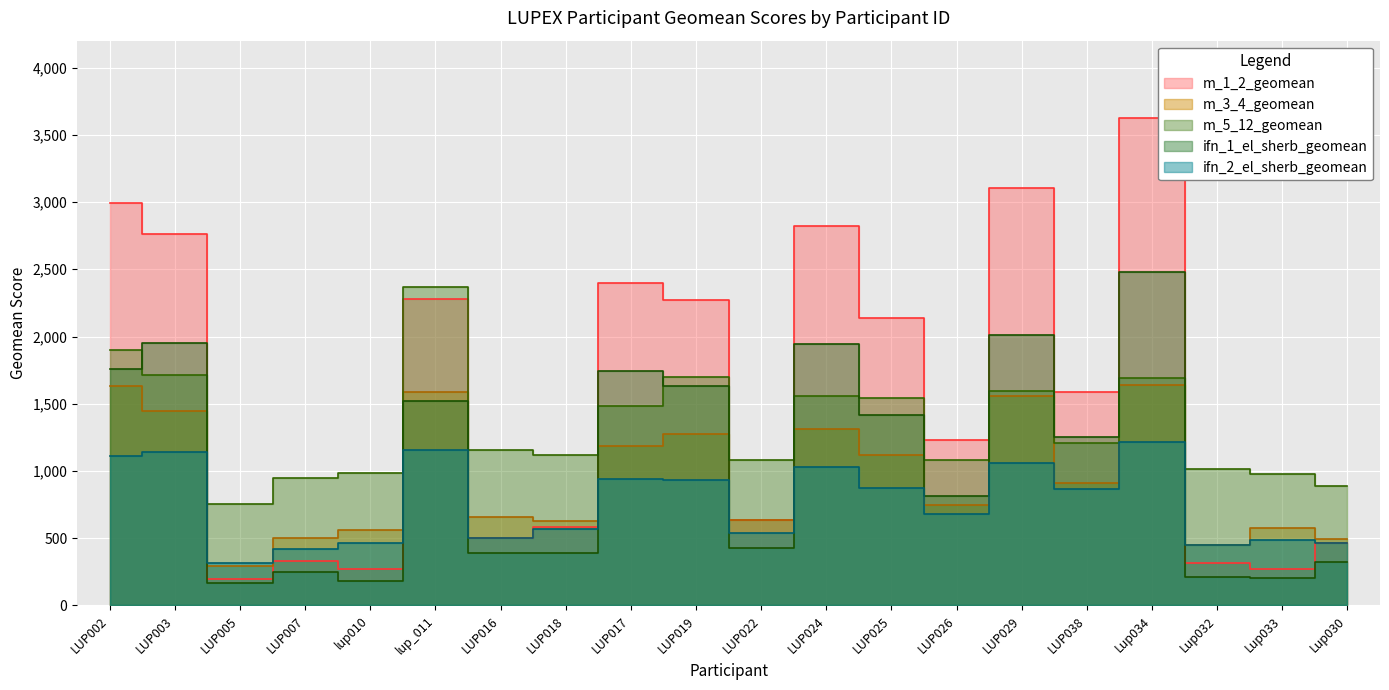

Count the number of categories in the chart.

20